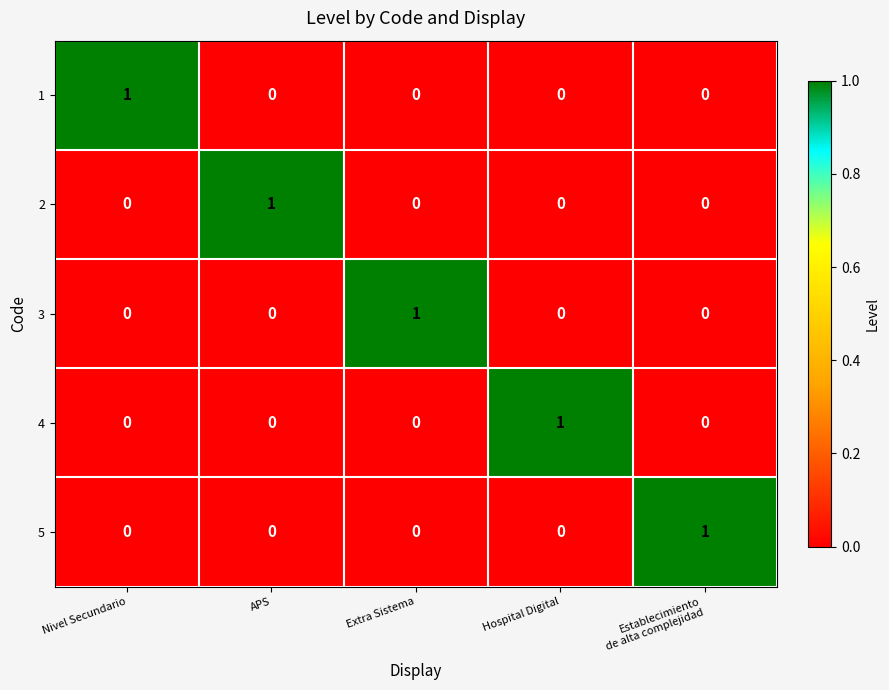

Is it true that 2 equals 0 at Nivel Secundario?

True